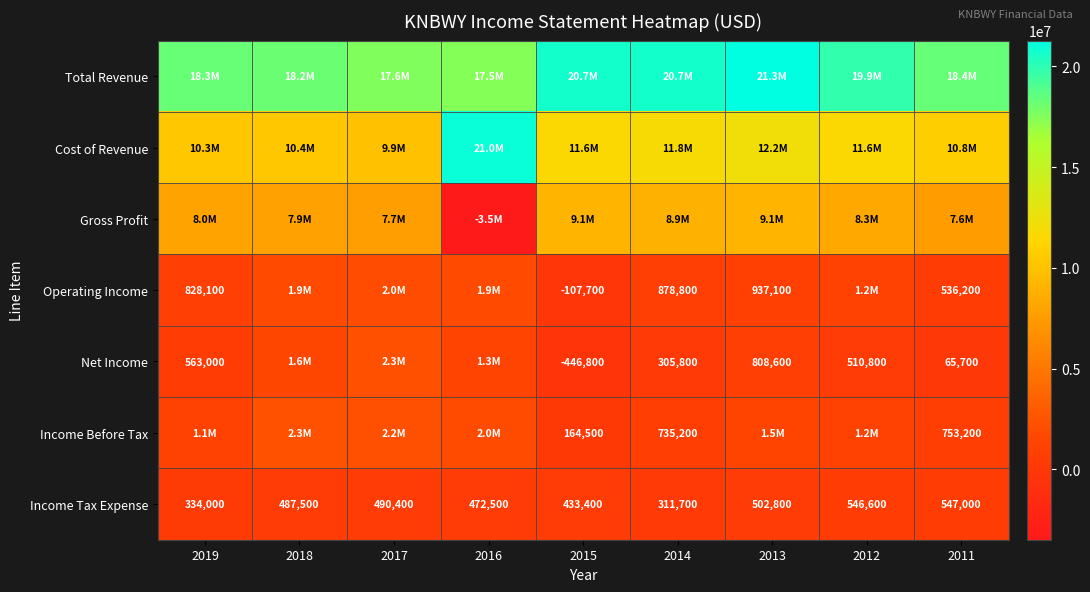

Rank the categories by Income Tax Expense value from highest to lowest.

2011, 2012, 2013, 2017, 2018, 2016, 2015, 2019, 2014